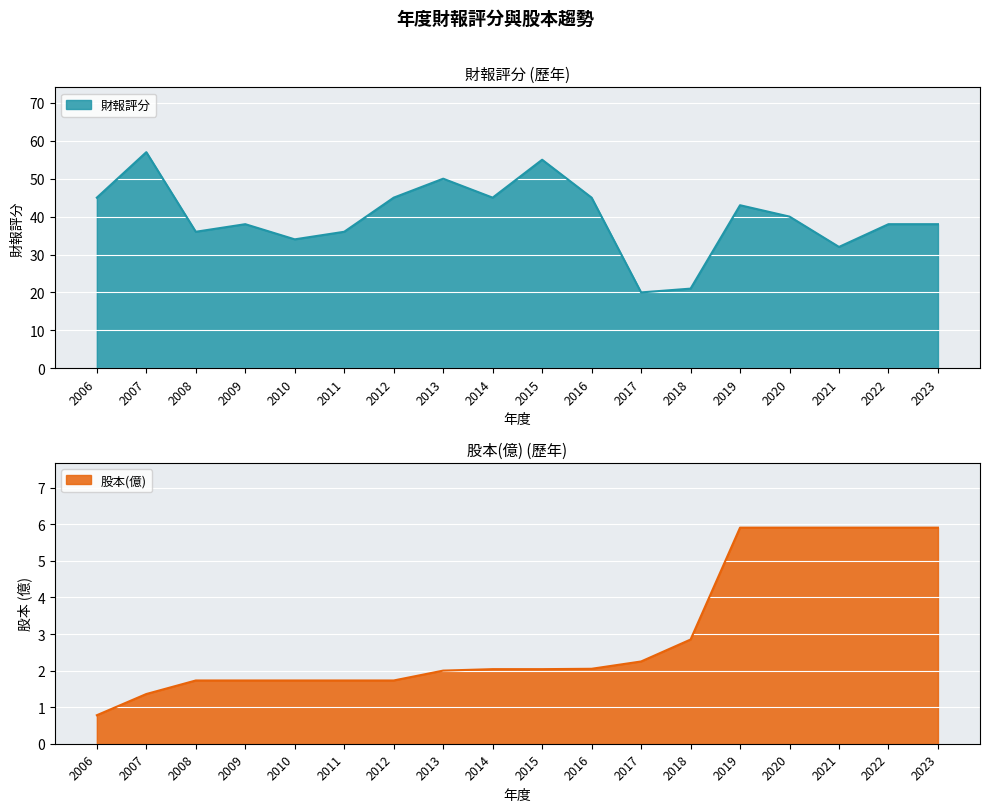

At which category does 財報評分 reach its first local valley?

2008